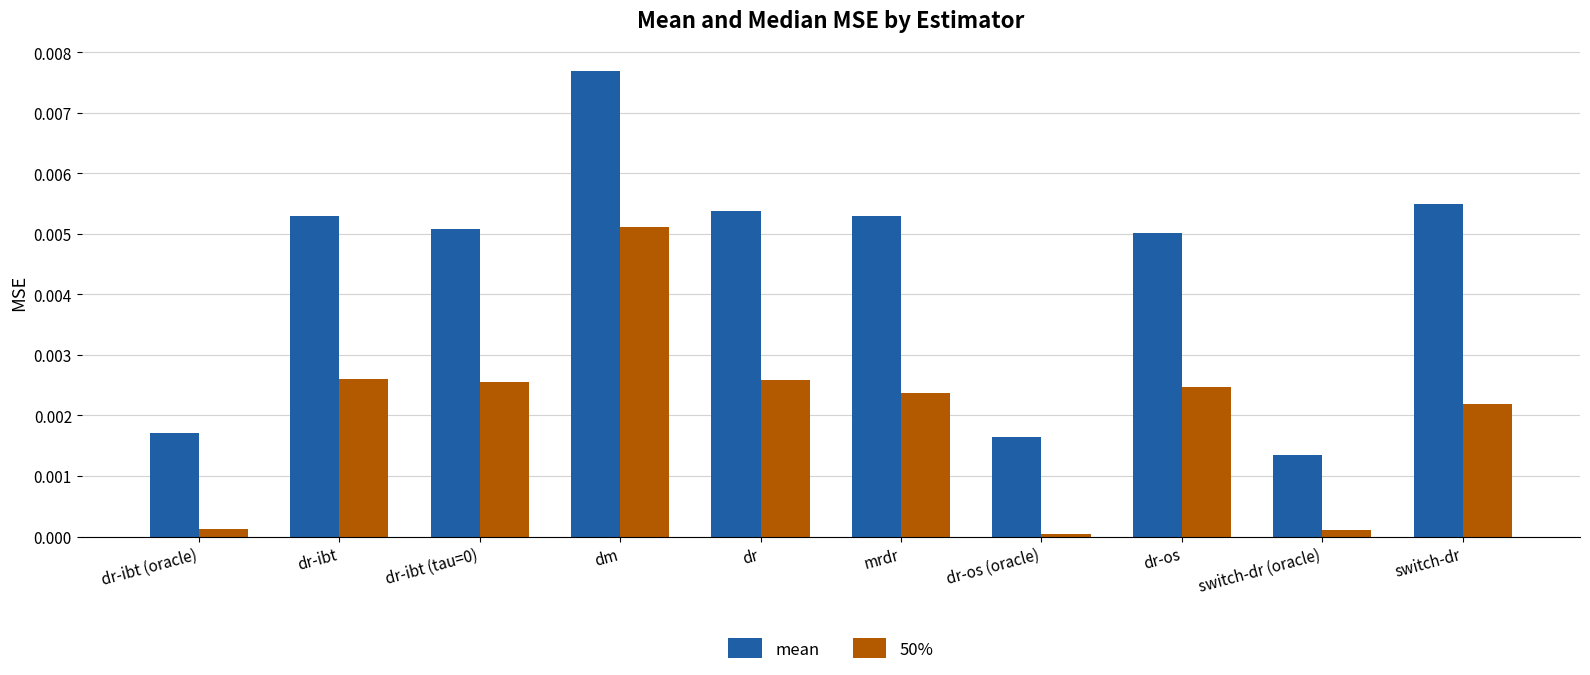

The value of mean at switch-dr (oracle) is 0.0. True or false?

True